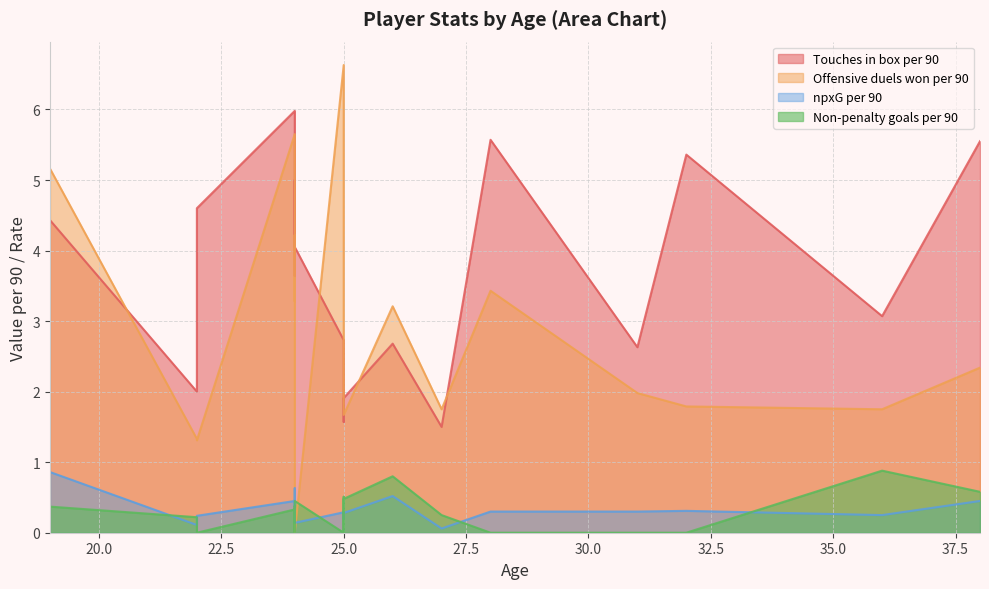

Which series has the widest spread of values?

Offensive duels won per 90